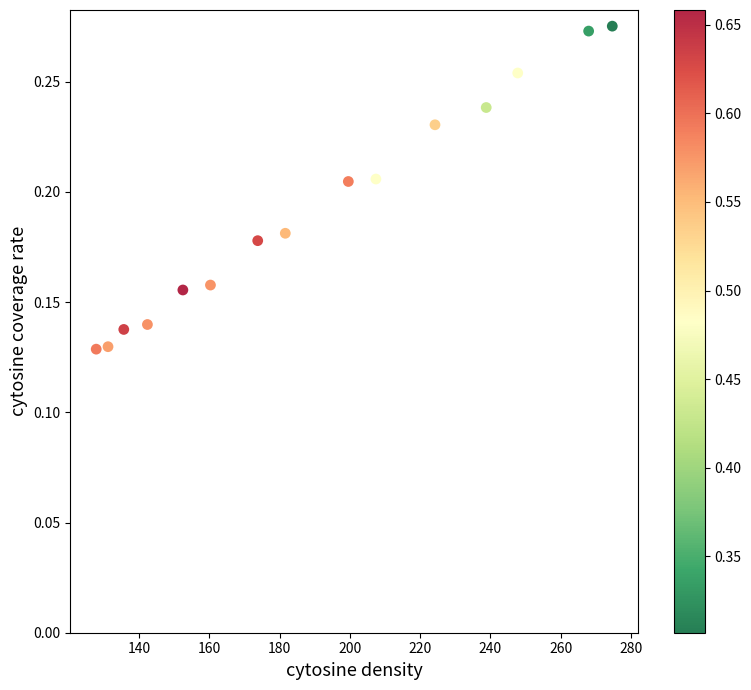

What is the range of X values (max minus min)?

146.9